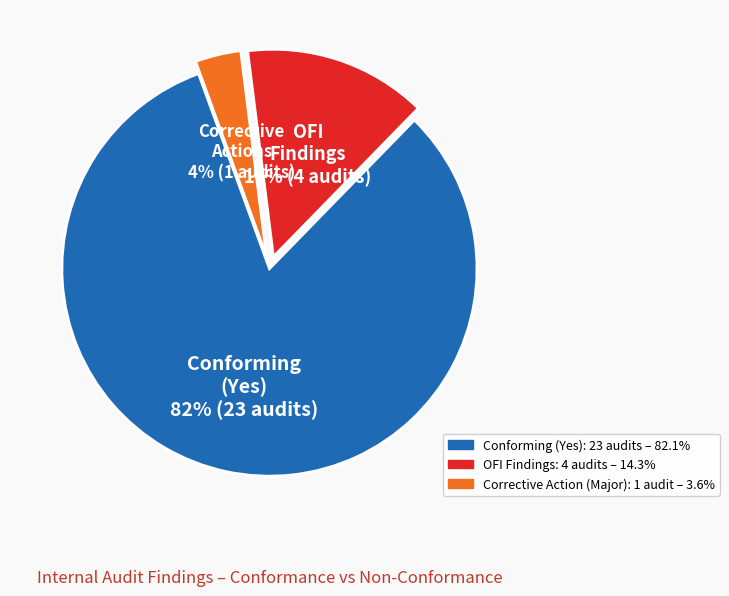

Does any single category account for the majority?

Yes